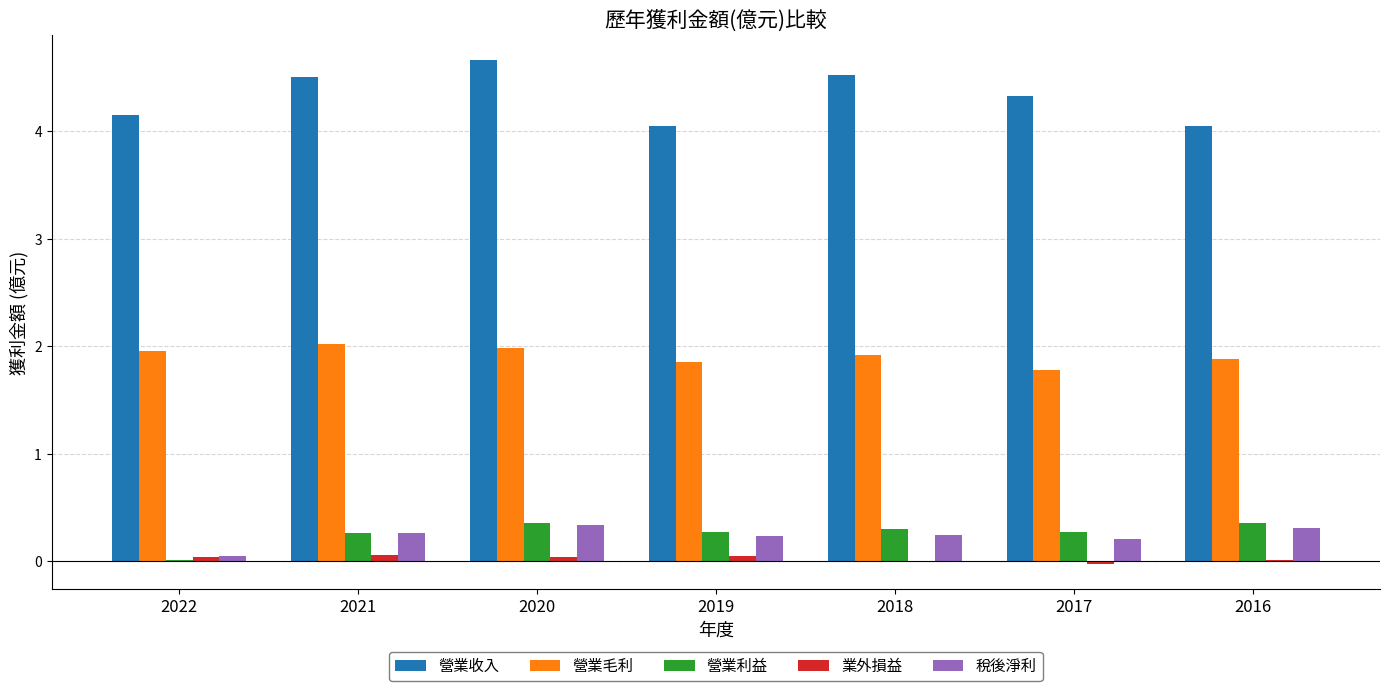

What is the highest value of the 營業收入 series?

4.7